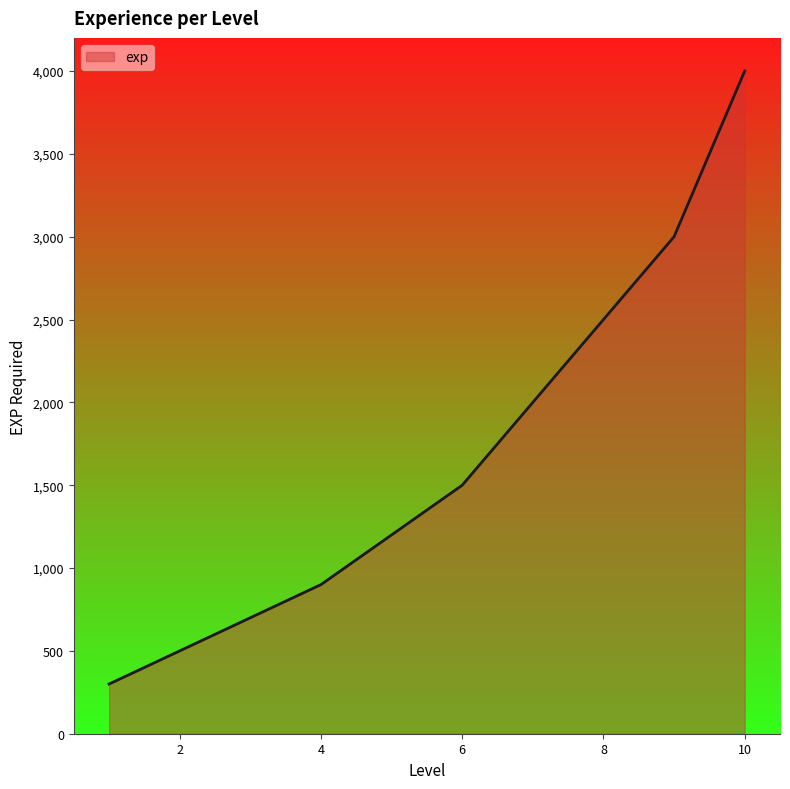

What is the greatest value displayed?

4000